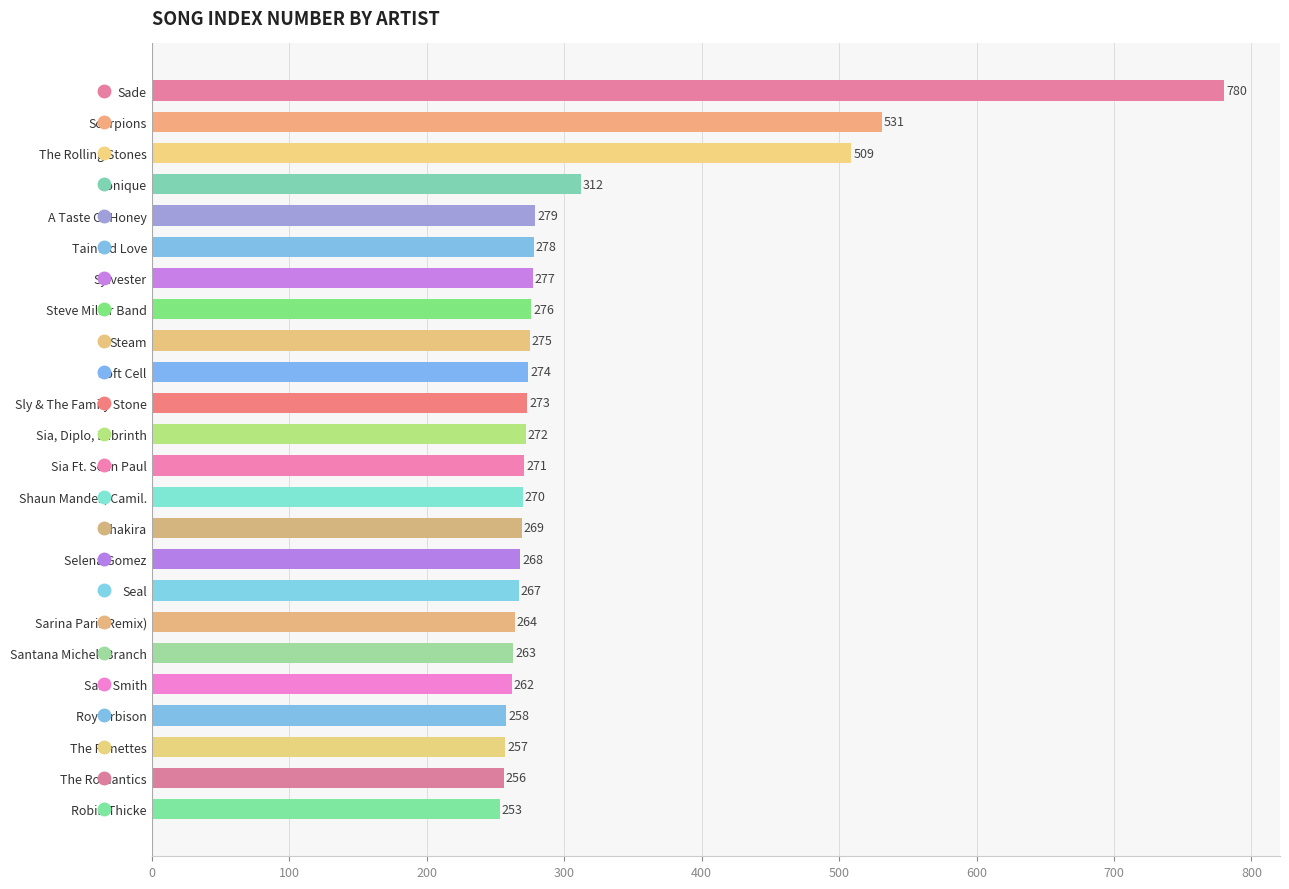

How many categories are shown in the chart?

24